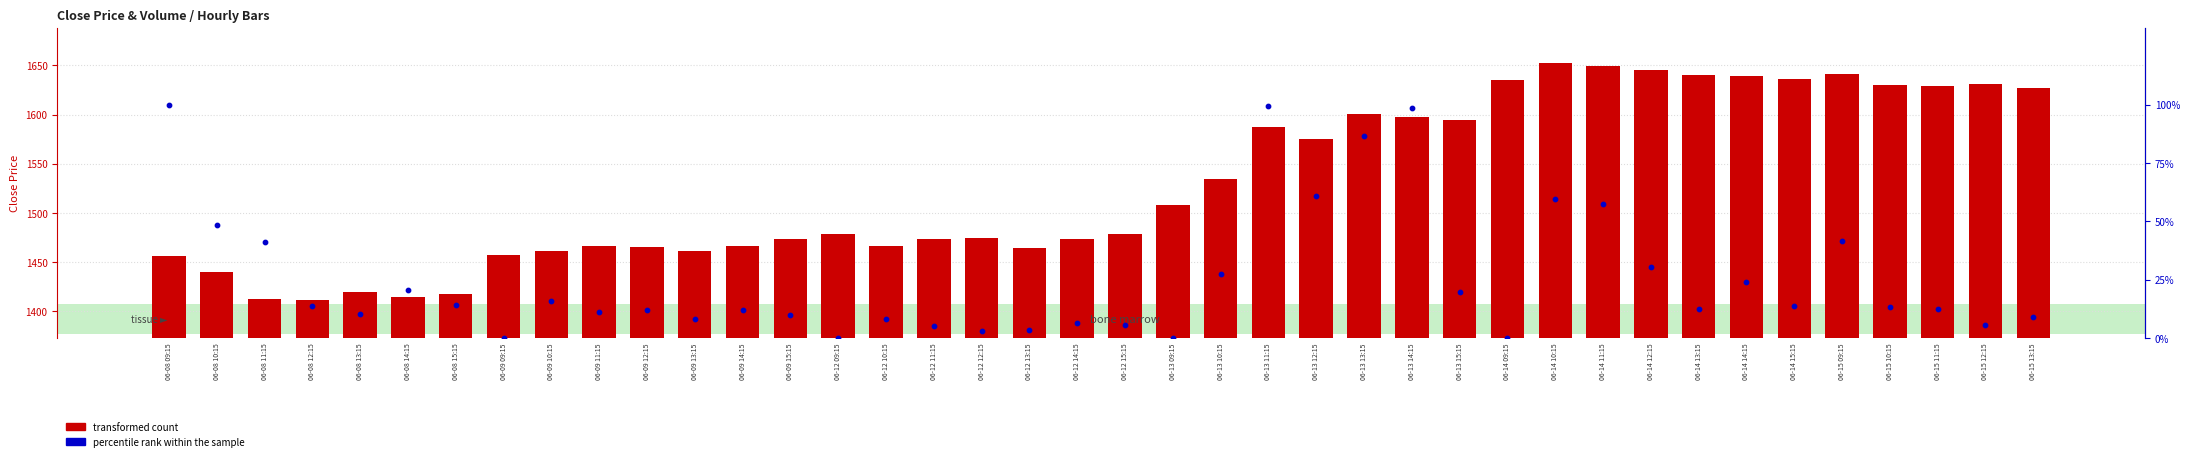

What is the total value across all series at 06-15 12:15?

1637.0